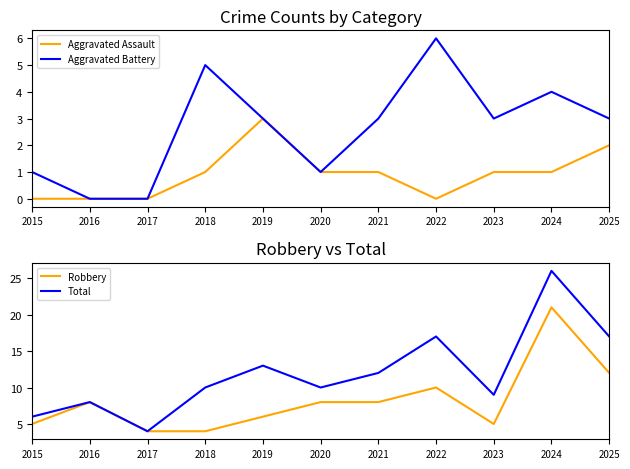

Is it true that Robbery equals 2 at 2020?

False